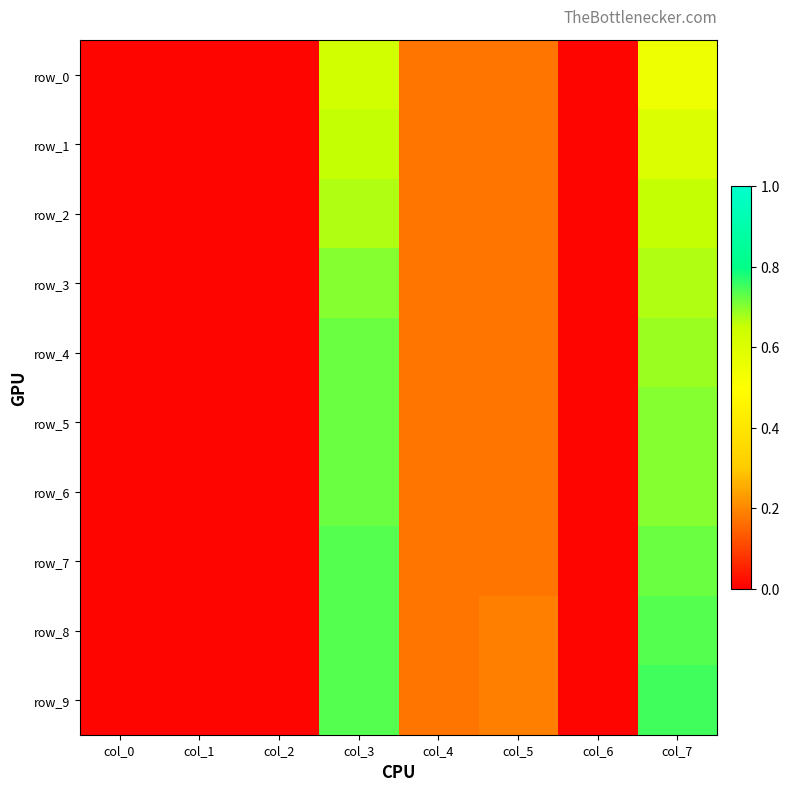

Which series changed the most between col_3 and col_4?

row_7